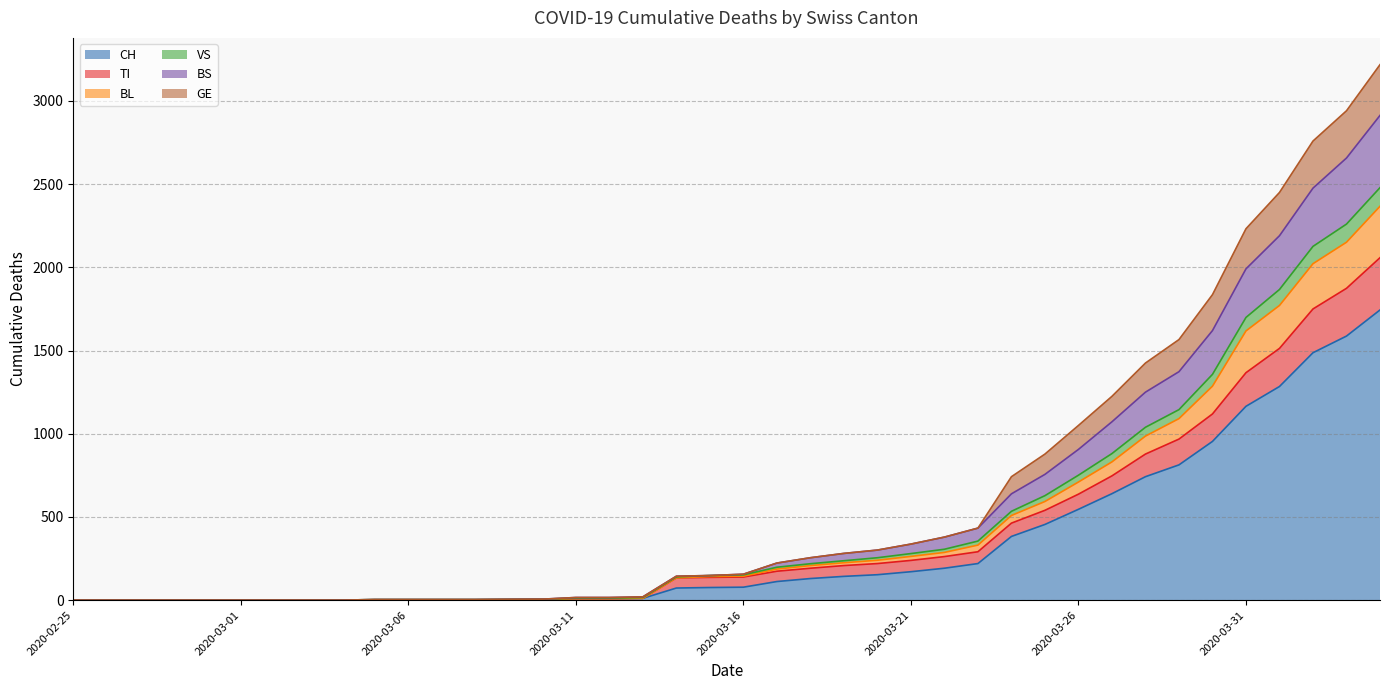

What value does the BS series have at 2020-03-15, to the nearest 100?

100